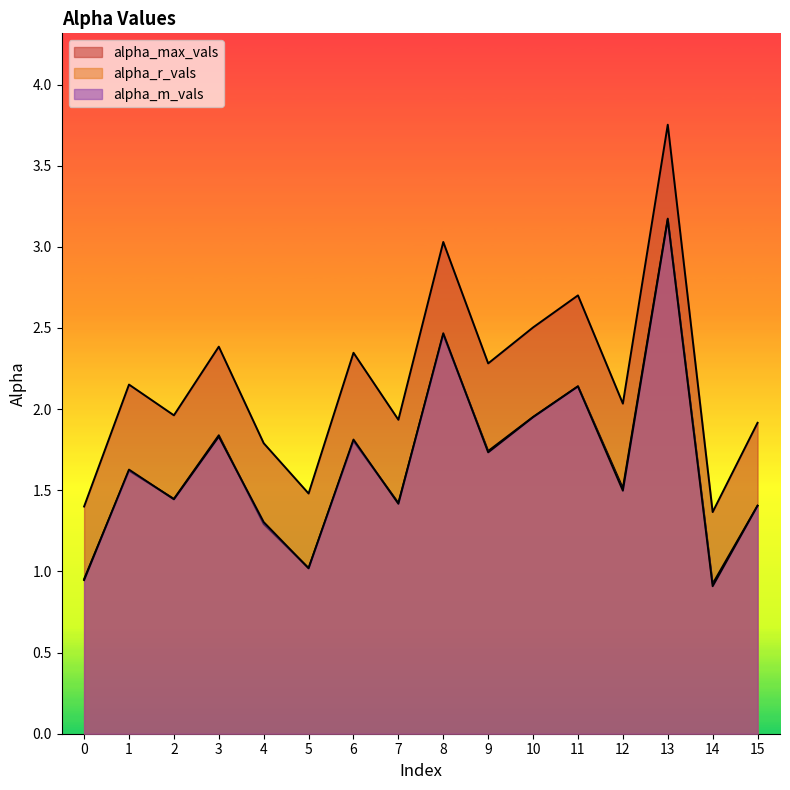

What is the total value across all series at 12?

5.0